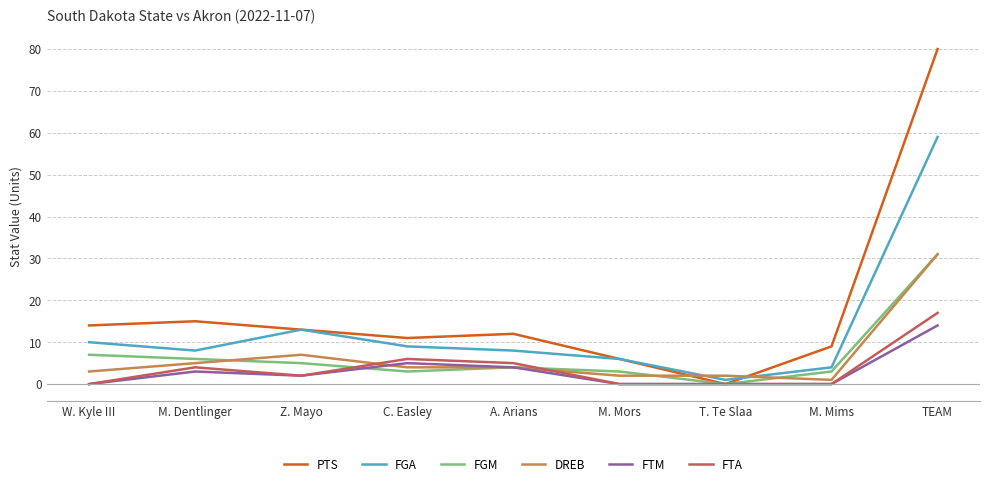

What is the greatest value displayed?

80